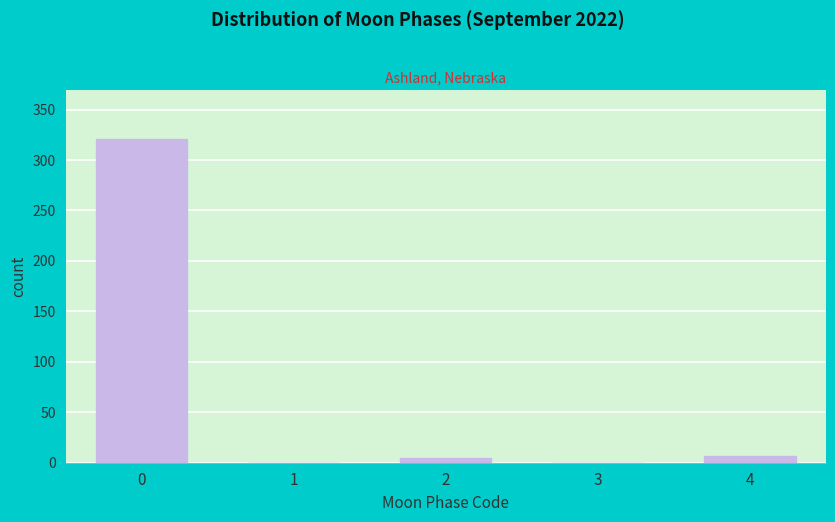

Reading left to right, list all the values displayed in this chart.

0=321	1=0	2=5	3=0	4=7